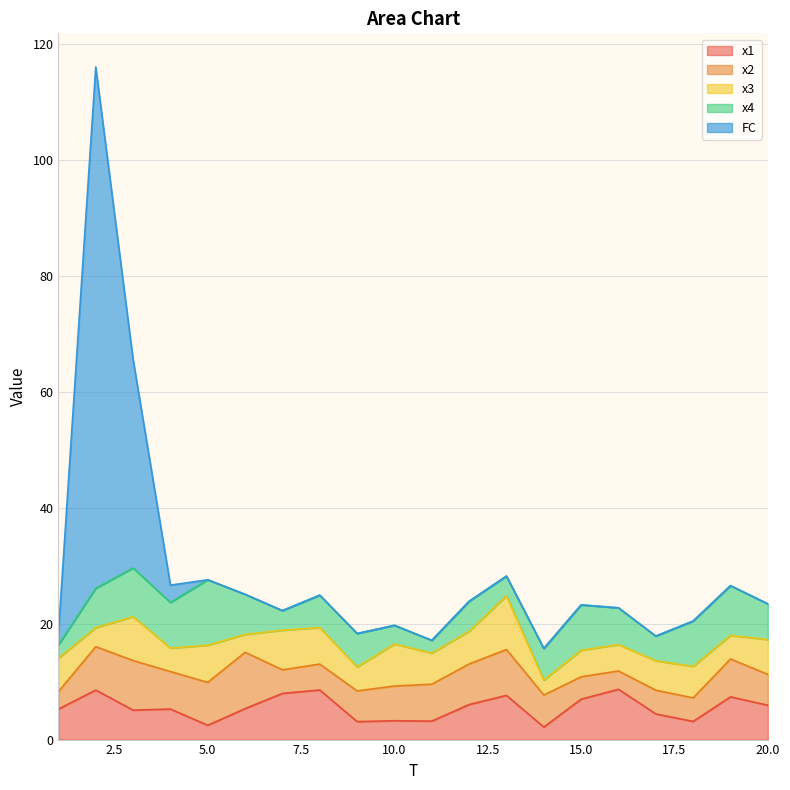

In FC, how many points are higher than both neighbors (excluding endpoints)?

1